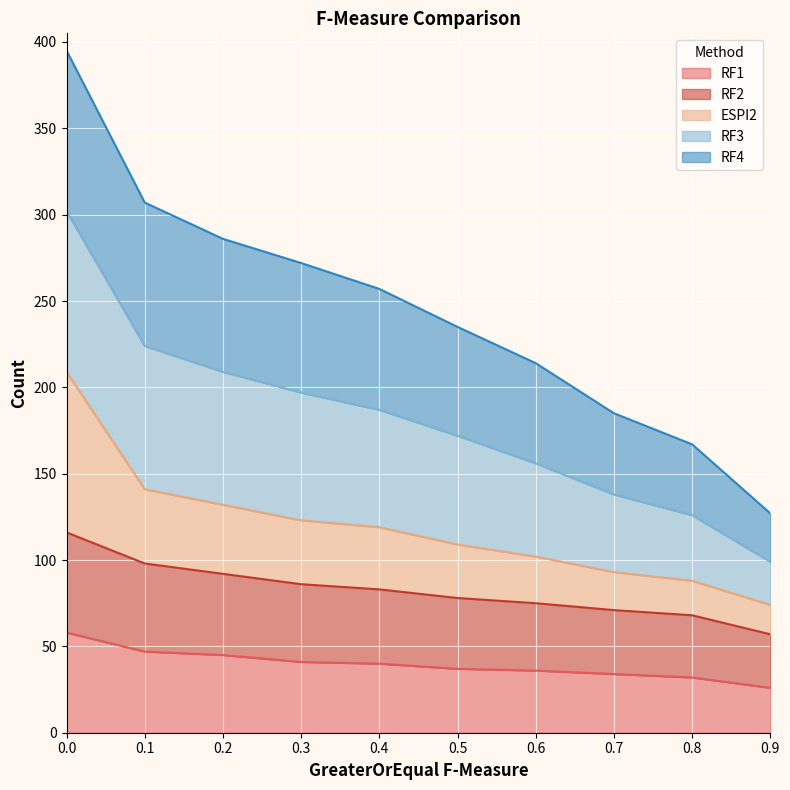

Read the ESPI2 value at 0.5, to the nearest 50.

100